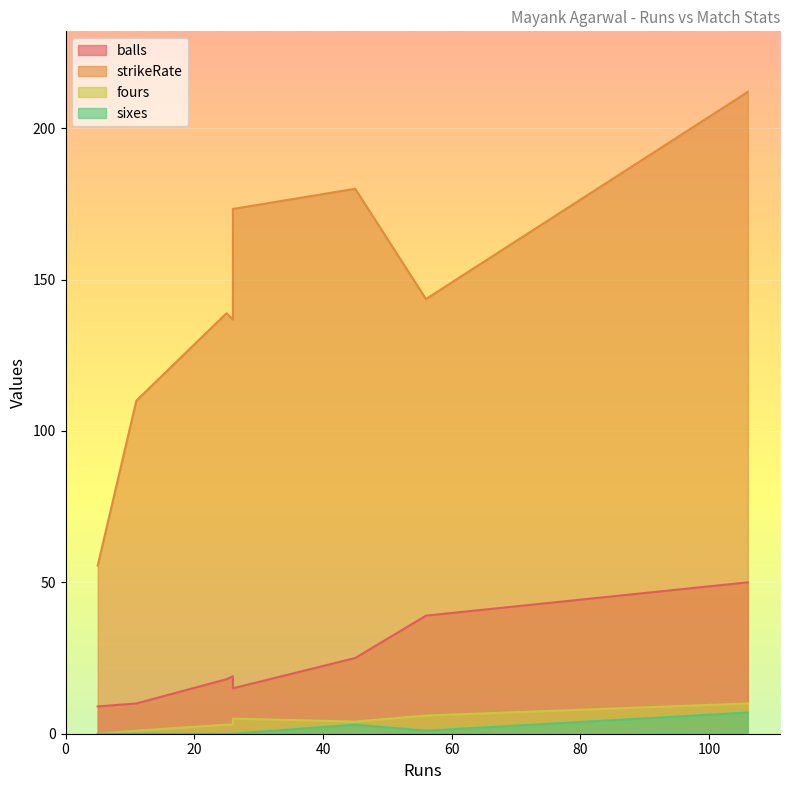

Is the value of sixes at 5 greater than the value of fours at 26?

No